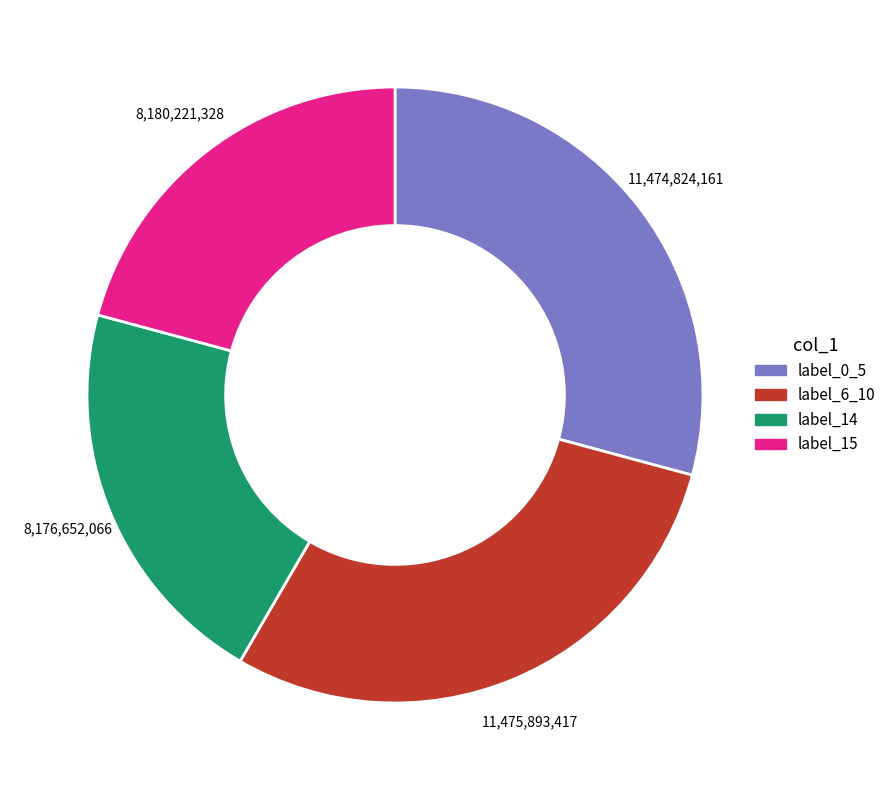

Is there any slice that represents more than half of the pie?

No